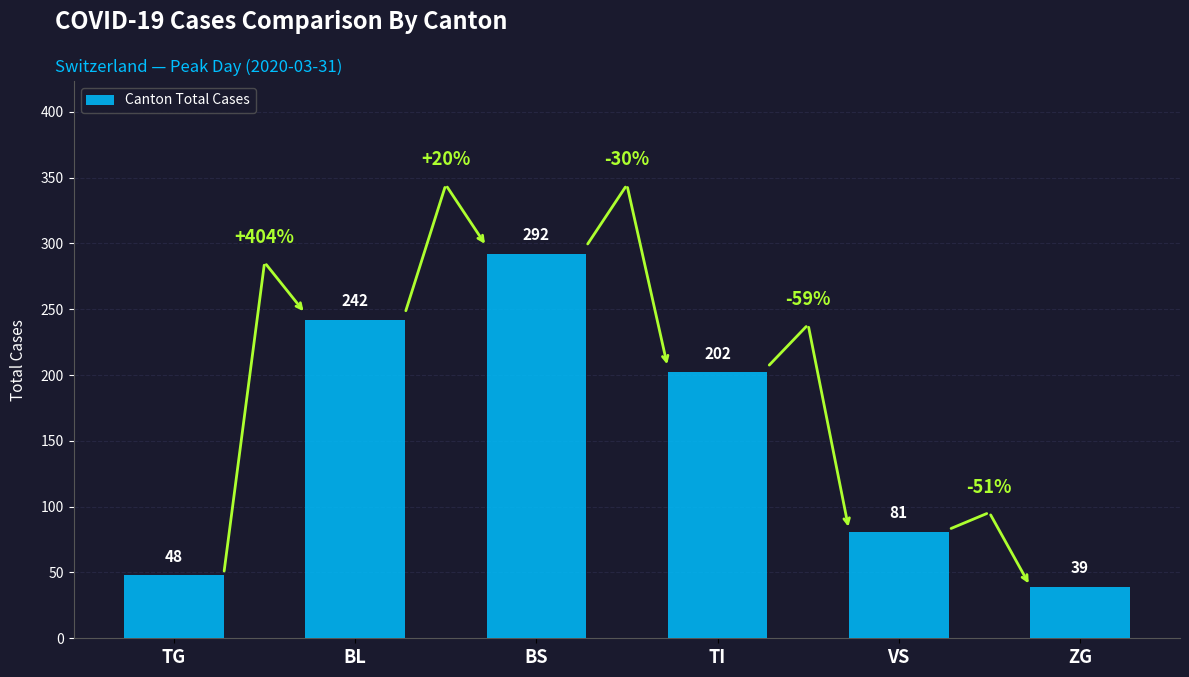

Rank the categories by value from highest to lowest.

BS, BL, TI, VS, TG, ZG